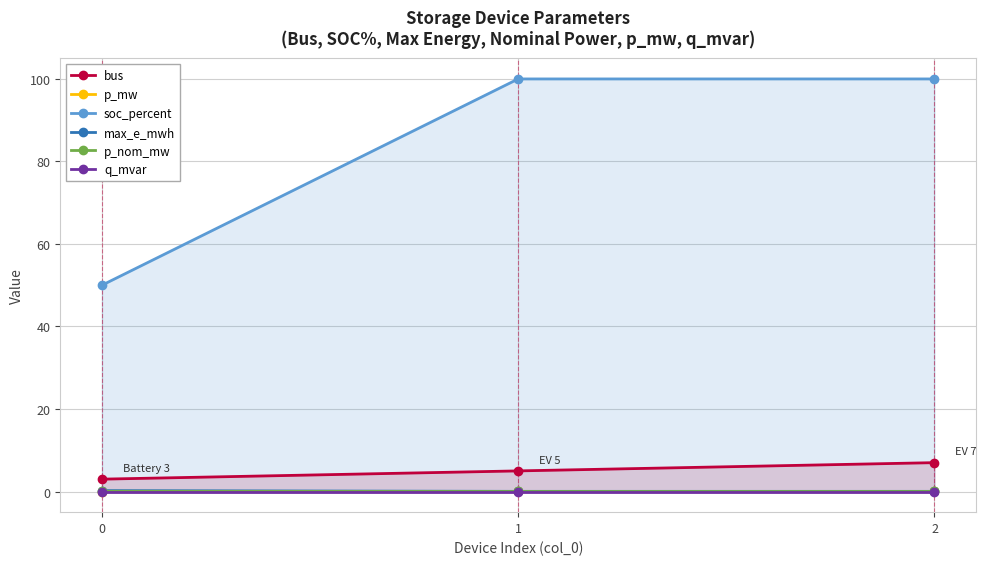

Is it true that soc_percent equals 130.0 at 2?

False